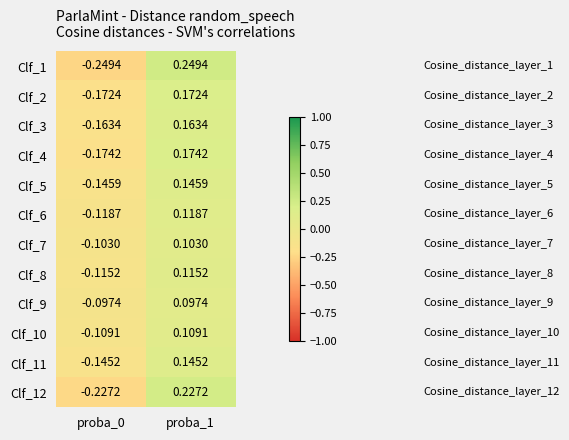

Is the value of Clf_3 at proba_1 greater than the value of Clf_11 at proba_0?

Yes